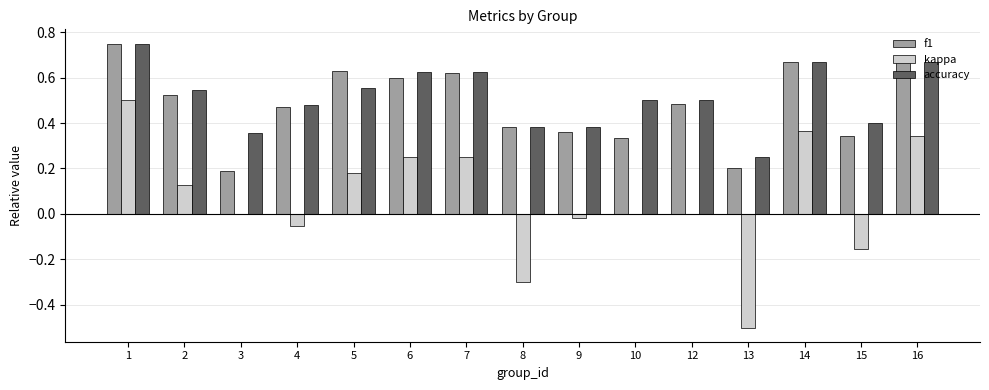

Is it true that kappa equals -0.5 at 8?

False